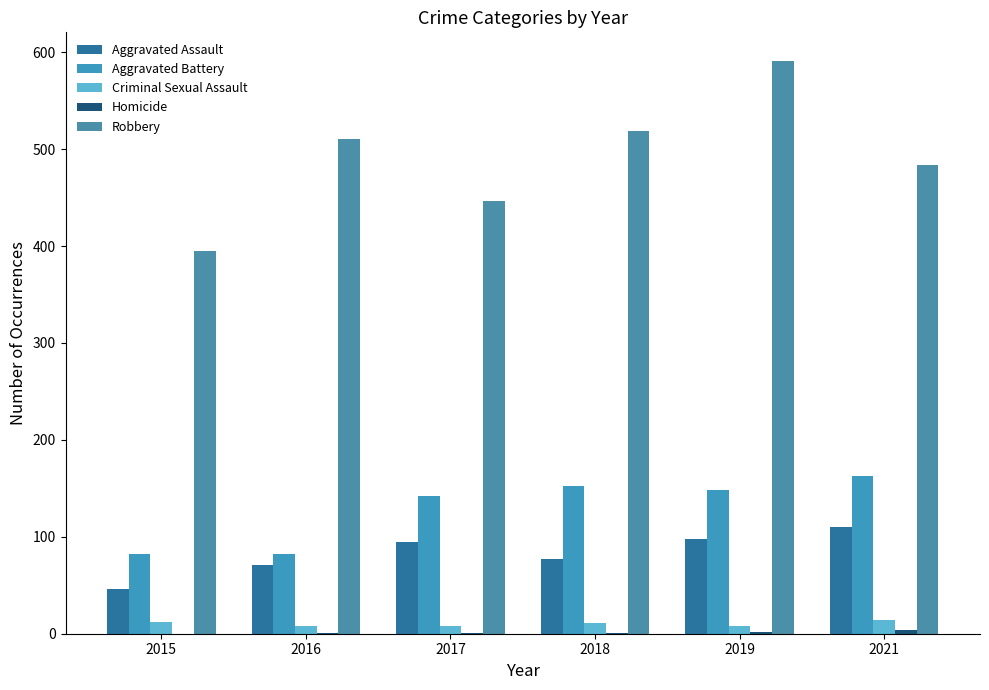

Rank the series by their maximum value, from lowest to highest.

Homicide, Criminal Sexual Assault, Aggravated Assault, Aggravated Battery, Robbery